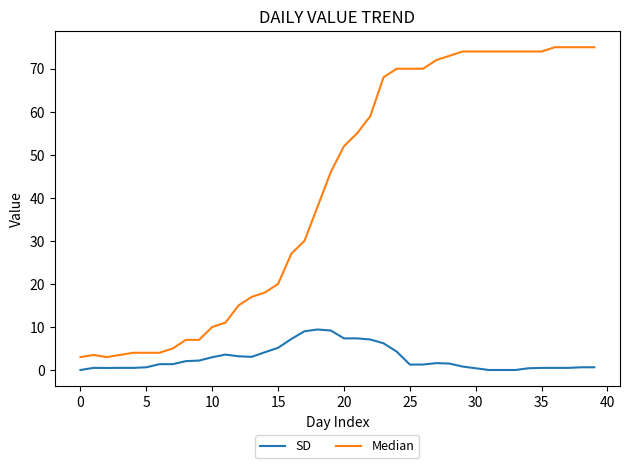

Which series has the widest spread of values?

Median